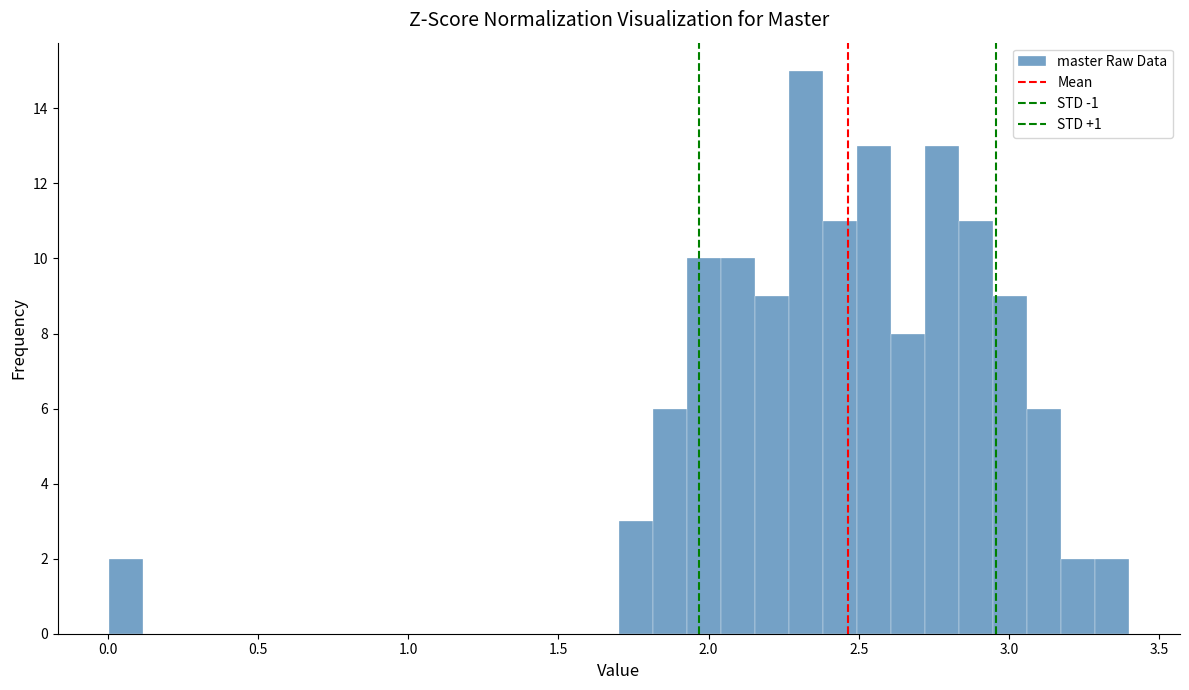

Around what value on the x-axis is the tallest bar? Give the approximate position of its centre, as read against the axis.

2.30